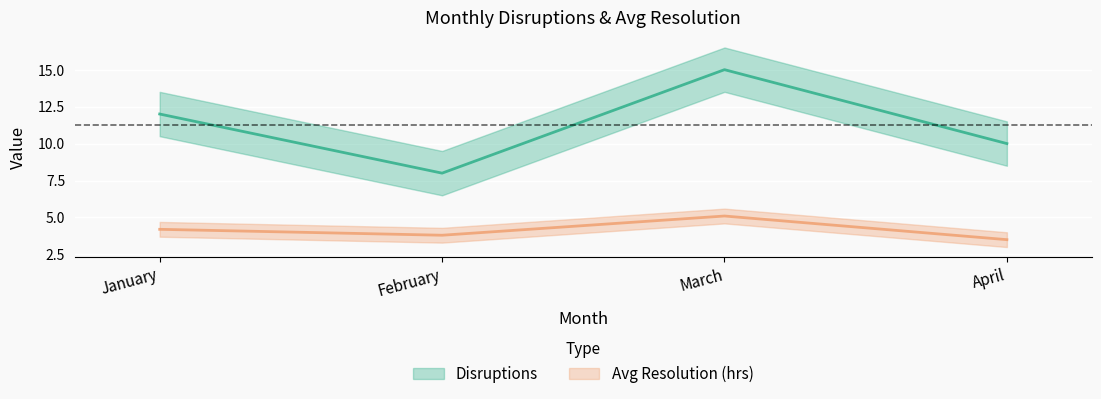

At how many categories does at least one series exceed 8?

3